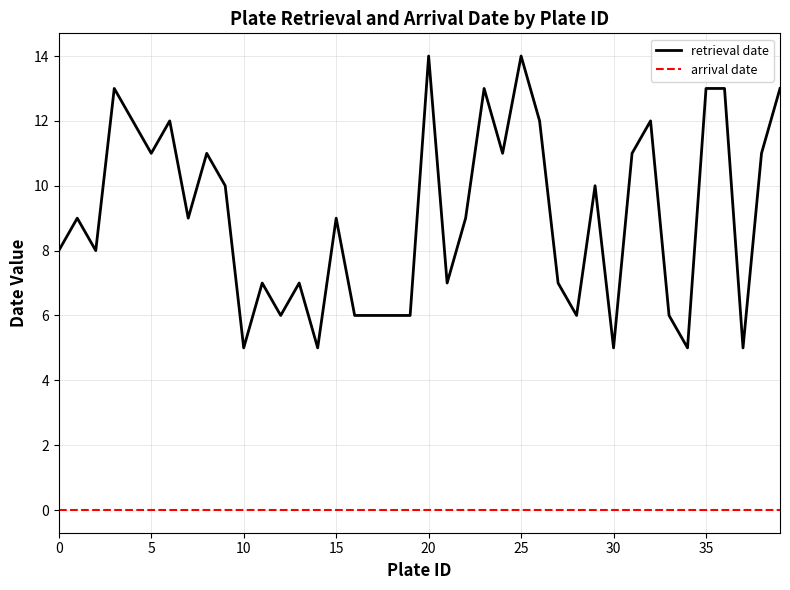

What is the difference between the second highest and minimum values in the retrieval date series?

9